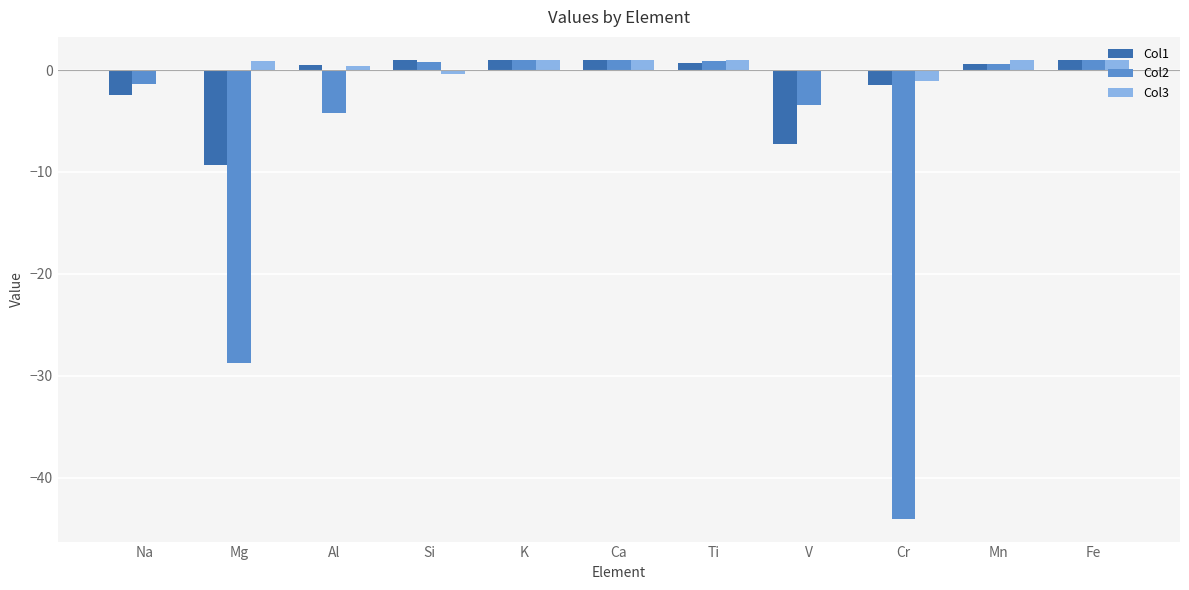

True or false: Col1 has a value of -6.3 at Mg.

False